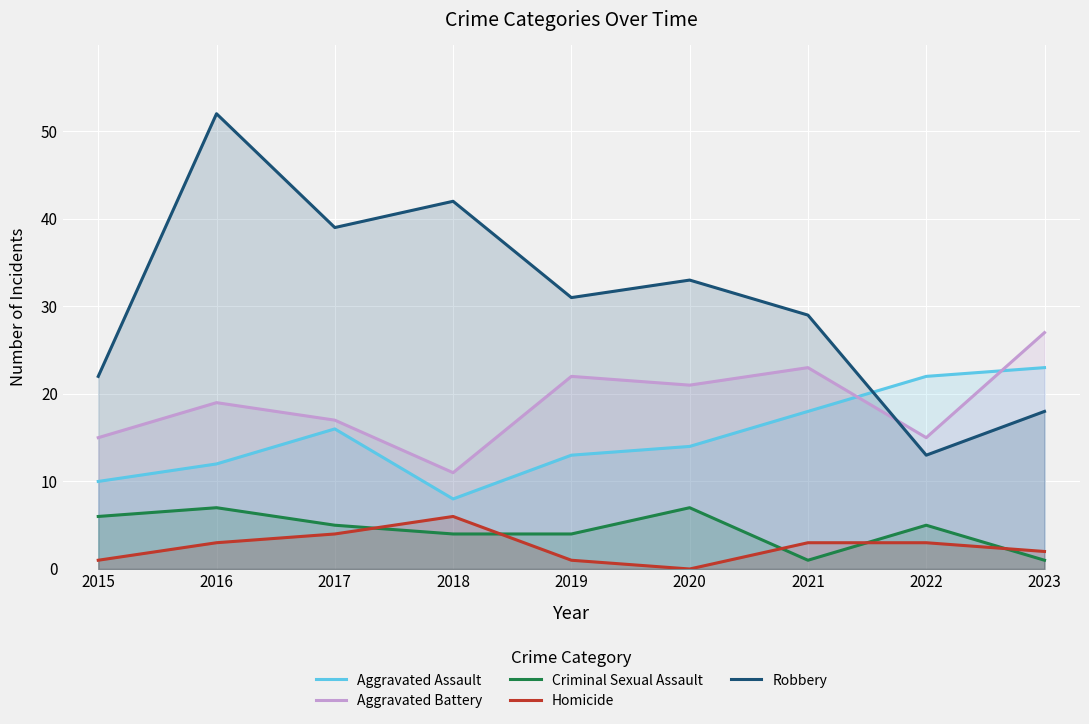

How many lines are shown in the chart?

5